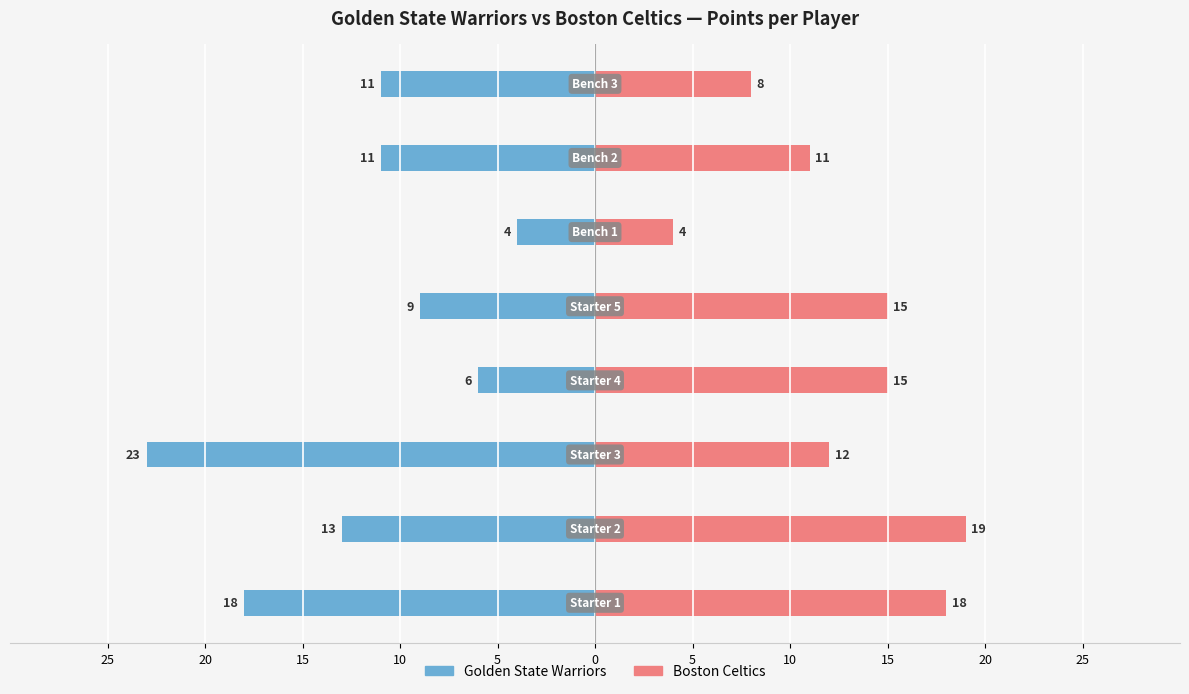

Read the Golden State Warriors value at 15, to the nearest 5.

-25